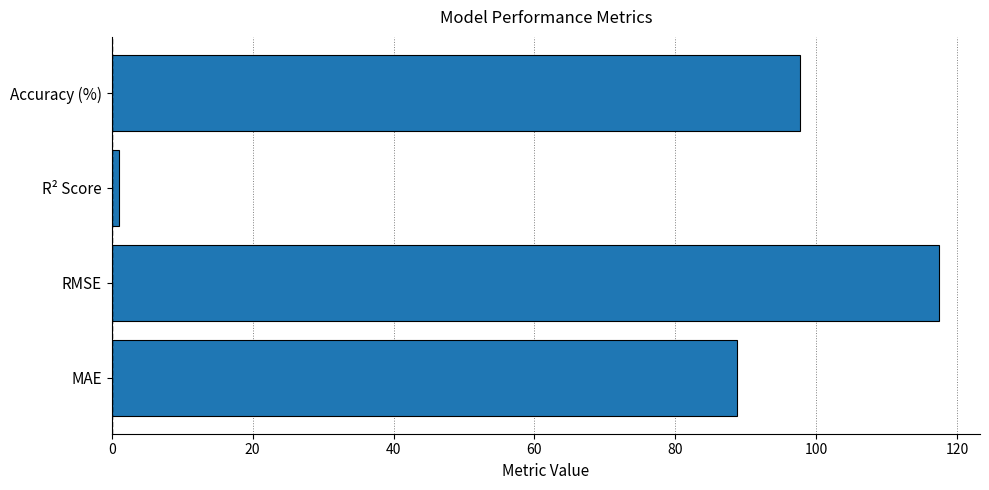

Read the value at Accuracy (%).

97.6